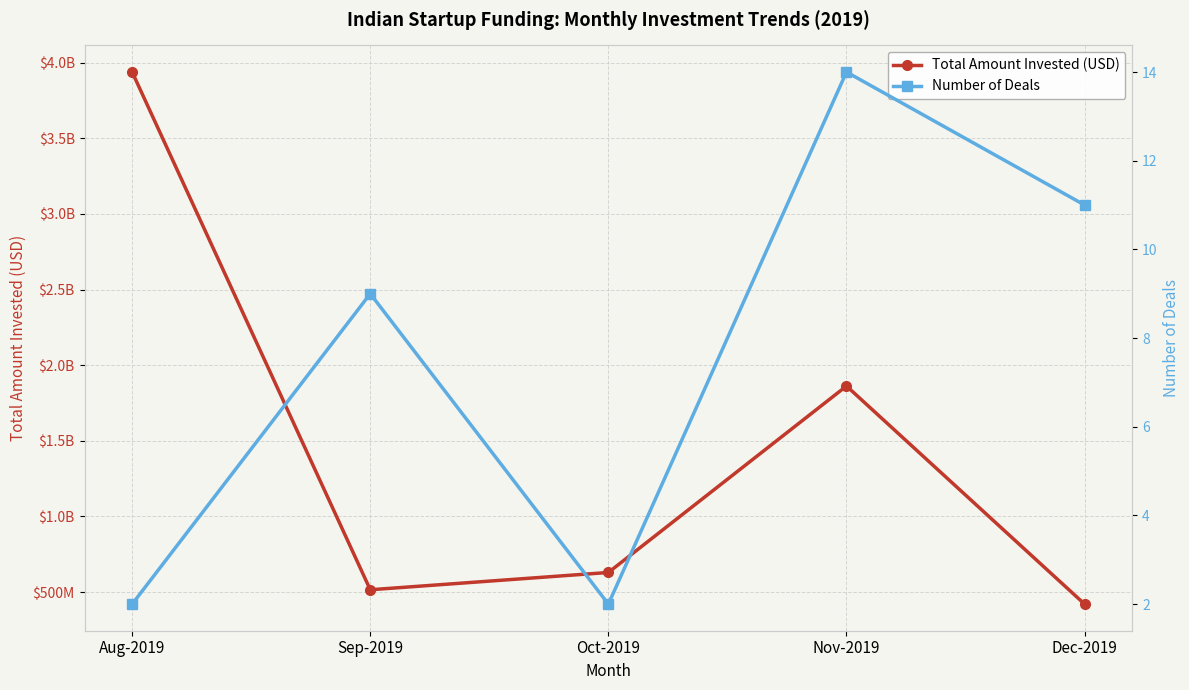

Where does the Total Amount Invested (USD) series first go above 630000000?

Aug-2019